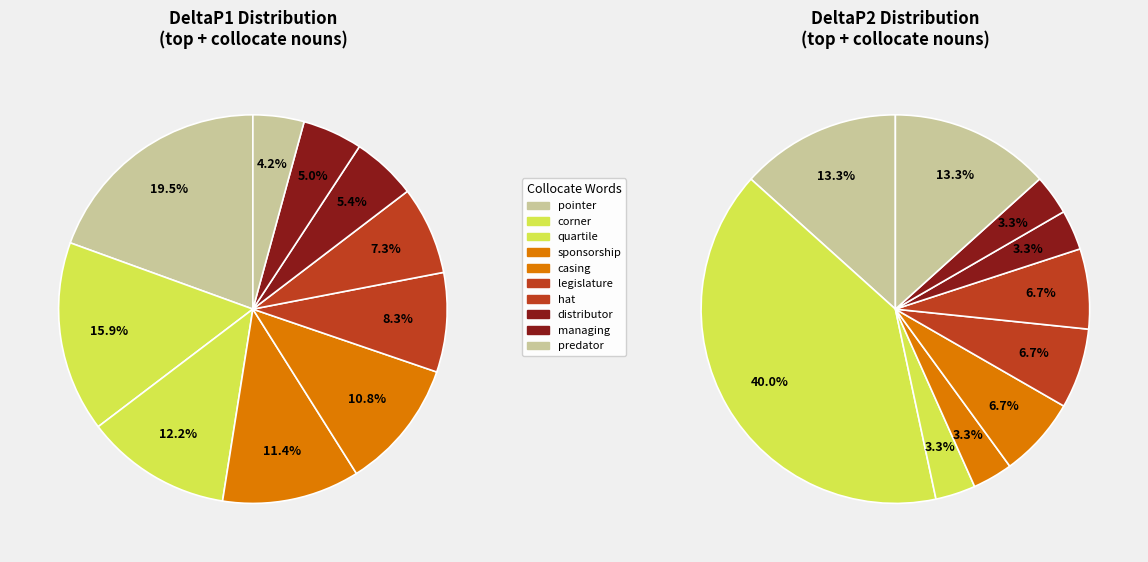

What is the total percentage of legislature and managing?

10.0%